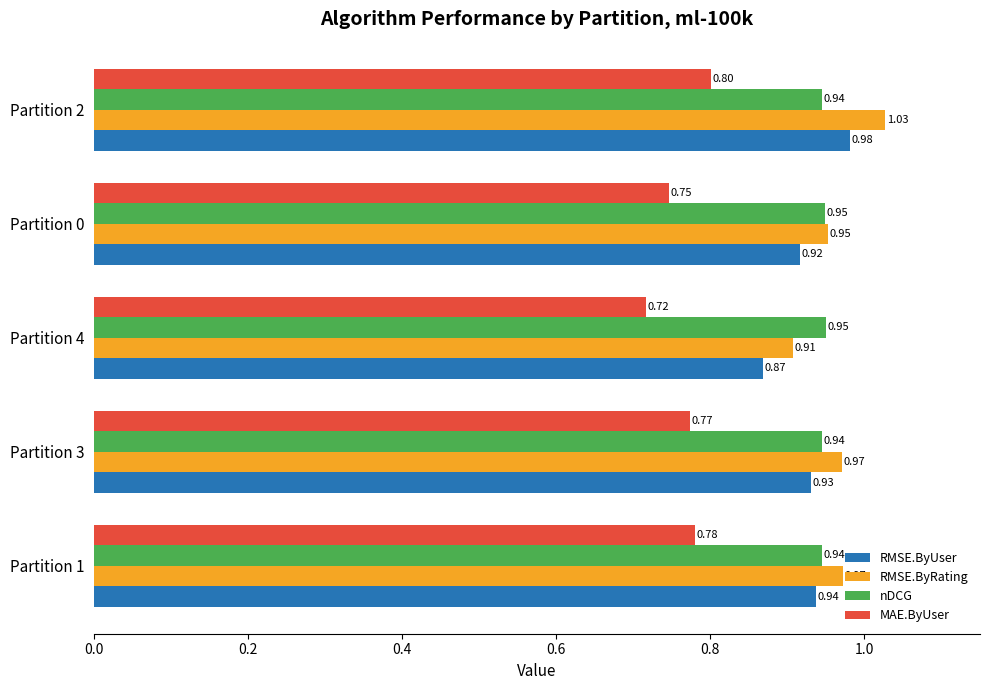

Is the value of nDCG at Partition 4 greater than the value of RMSE.ByRating at Partition 1?

No